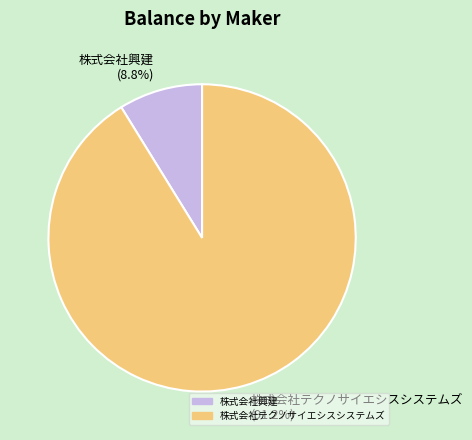

What is the smallest slice in the pie chart?

株式会社興建